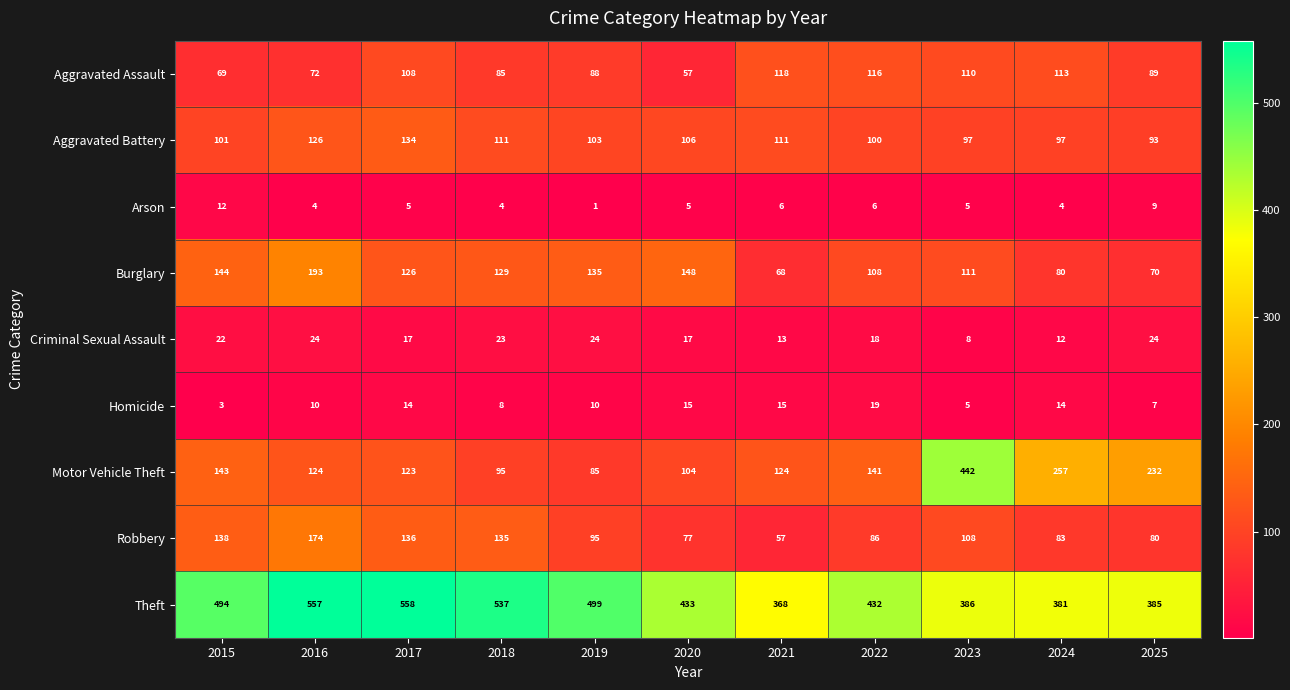

At how many categories does at least one series exceed 395?

8